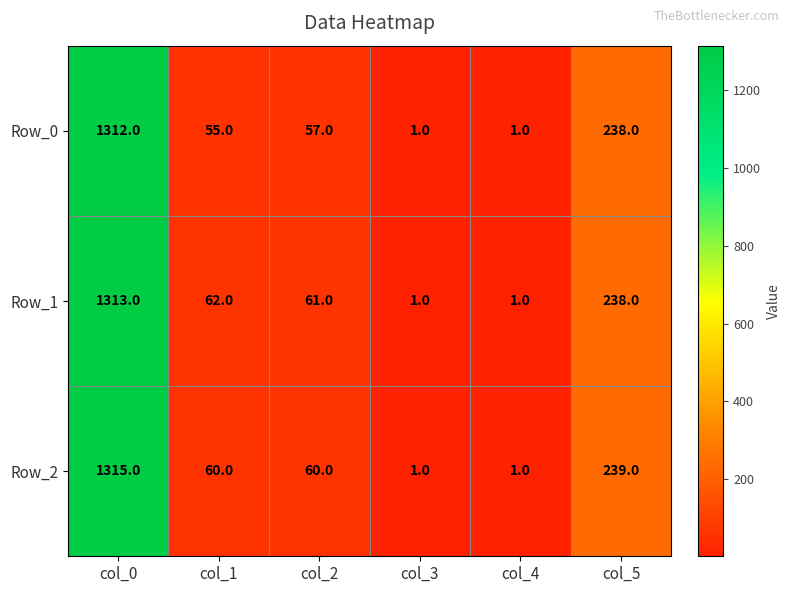

Reading right to left, transcribe all the data shown in this chart.

Row_0: col_5=238	col_4=1	col_3=1	col_2=57	col_1=55	col_0=1312
Row_1: col_5=238	col_4=1	col_3=1	col_2=61	col_1=62	col_0=1313
Row_2: col_5=239	col_4=1	col_3=1	col_2=60	col_1=60	col_0=1315